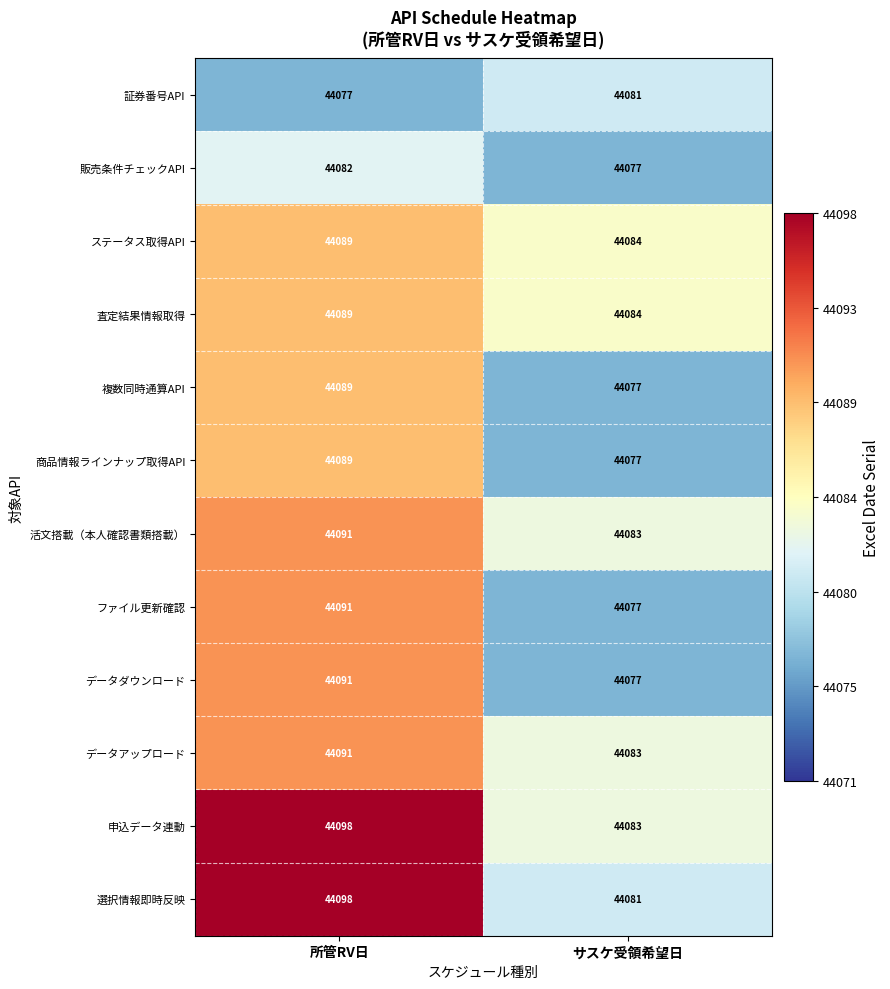

Which category has the highest value across all series?

所管RV日